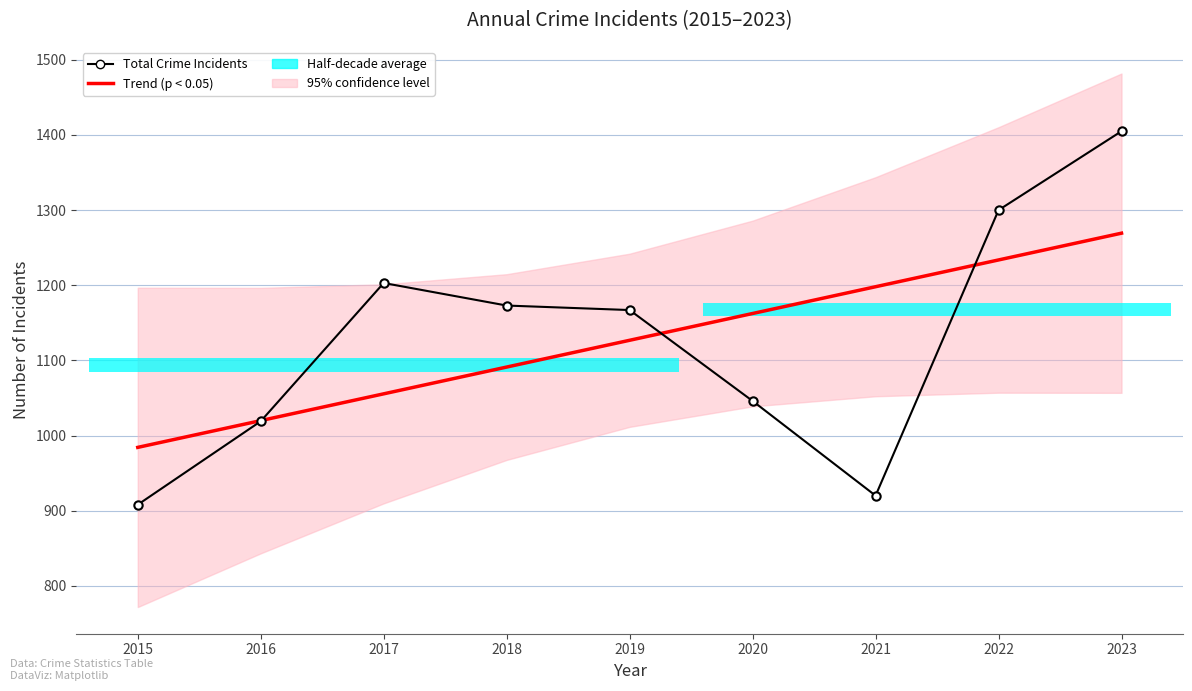

How many bars are there in each group?

2